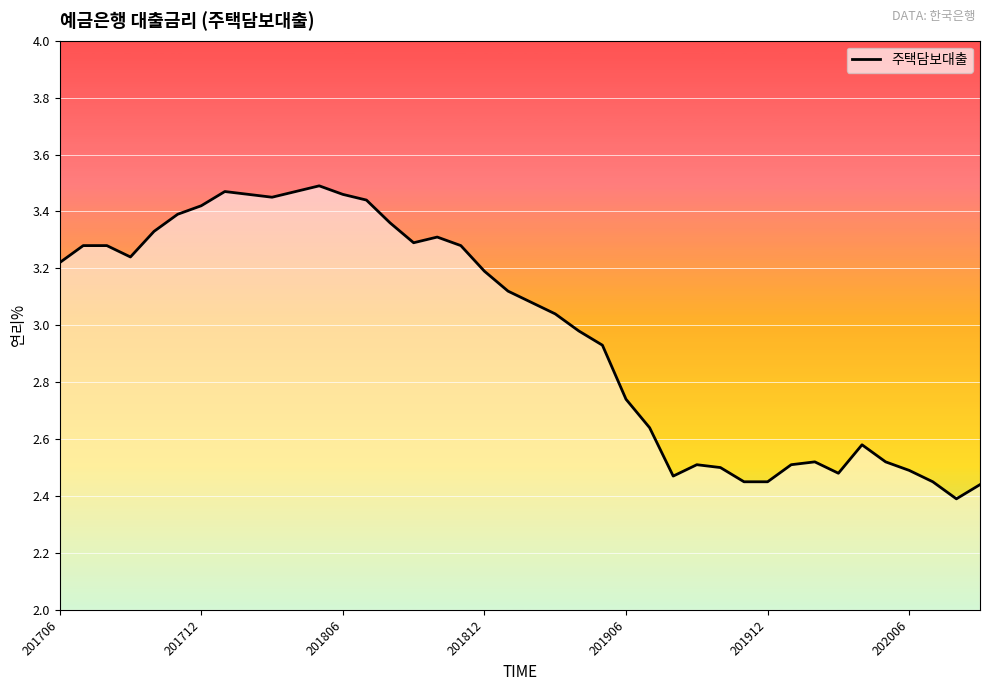

Is this an area chart (filled region under the line)?

Yes